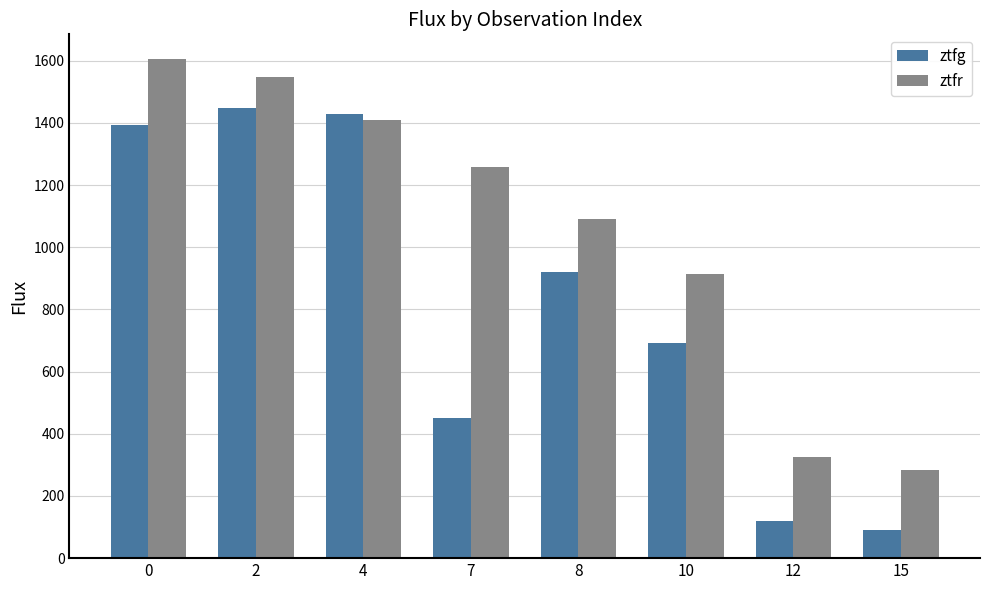

Read the ztfr value at 12.

325.2